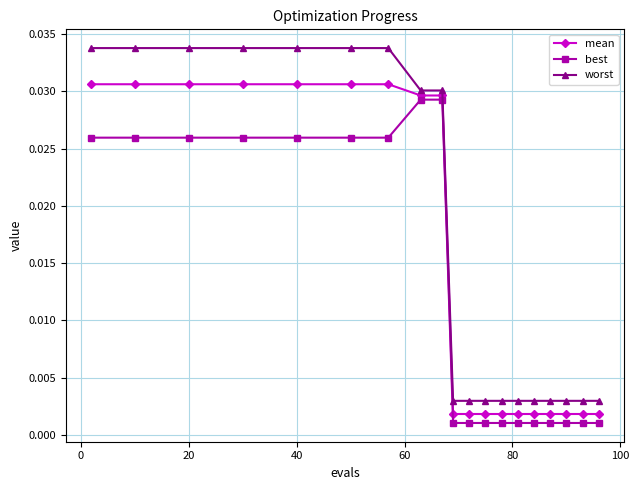

What are all the series names shown in the legend?

mean, best, worst